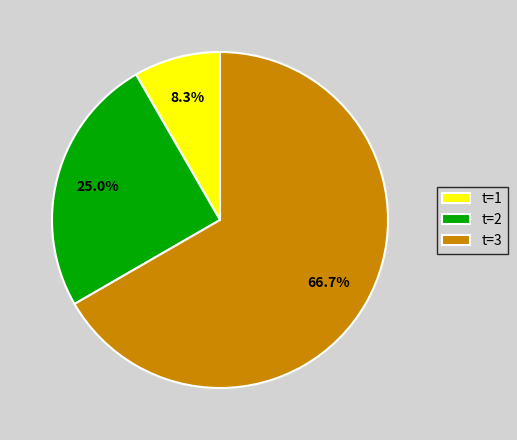

Rank the categories by value from highest to lowest.

t=3, t=2, t=1